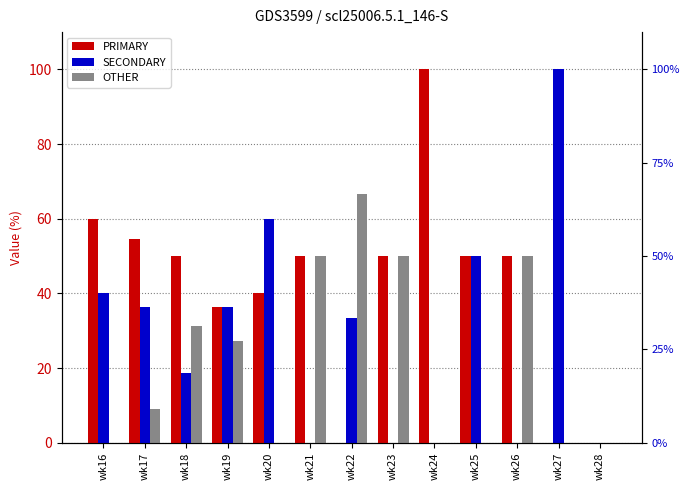

How many groups of bars are there?

13